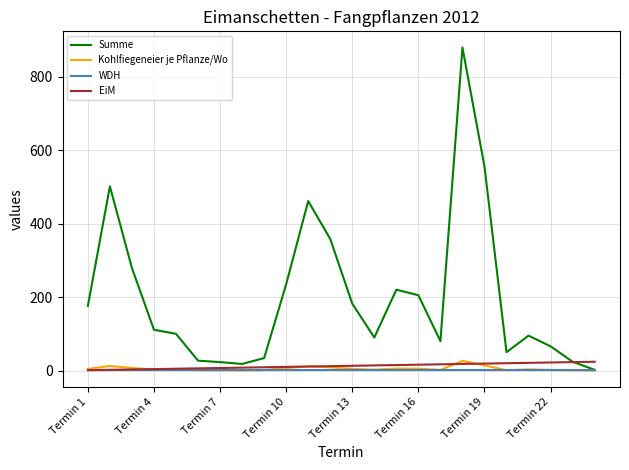

Which series has the largest total across all categories?

Summe